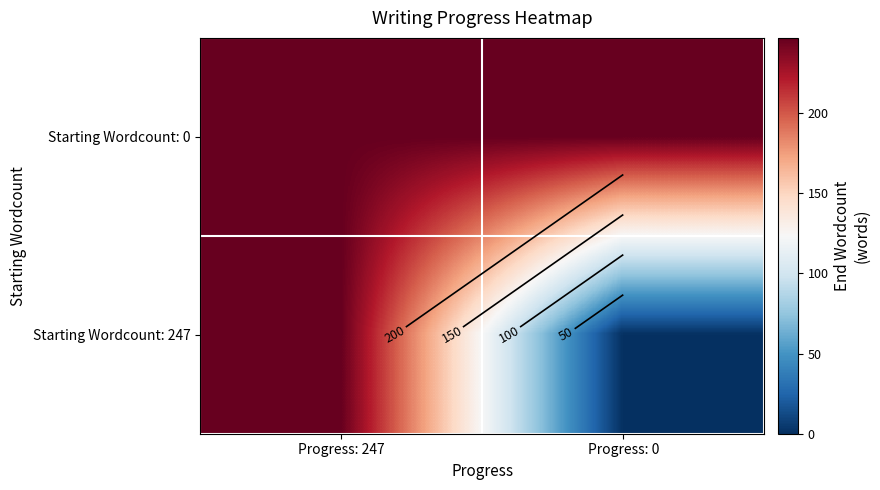

What is the sum of the Starting Wordcount: 0 values at Progress: 0 and Progress: 247?

494